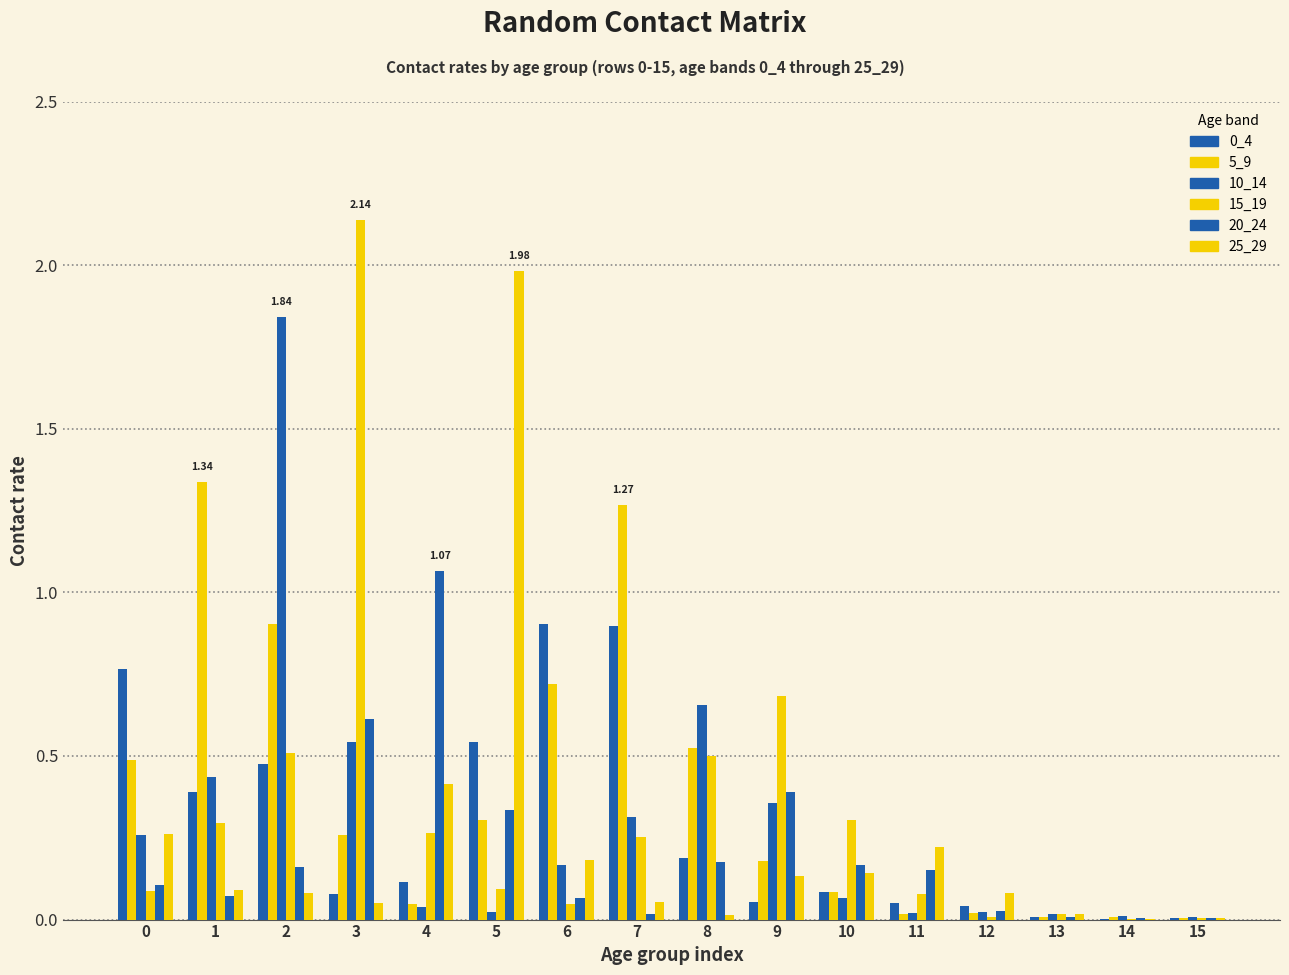

Reading left to right, transcribe all the data shown in this chart.

0_4: 0.8	0.4	0.5	0.1	0.1	0.5	0.9	0.9	0.2	0.1	0.1	0.0	0.0	0.0	0.0	0.0
5_9: 0.5	1.3	0.9	0.3	0.0	0.3	0.7	1.3	0.5	0.2	0.1	0.0	0.0	0.0	0.0	0.0
10_14: 0.3	0.4	1.8	0.5	0.0	0.0	0.2	0.3	0.7	0.4	0.1	0.0	0.0	0.0	0.0	0.0
15_19: 0.1	0.3	0.5	2.1	0.3	0.1	0.0	0.3	0.5	0.7	0.3	0.1	0.0	0.0	0.0	0.0
20_24: 0.1	0.1	0.2	0.6	1.1	0.3	0.1	0.0	0.2	0.4	0.2	0.2	0.0	0.0	0.0	0.0
25_29: 0.3	0.1	0.1	0.0	0.4	2.0	0.2	0.1	0.0	0.1	0.1	0.2	0.1	0.0	0.0	0.0